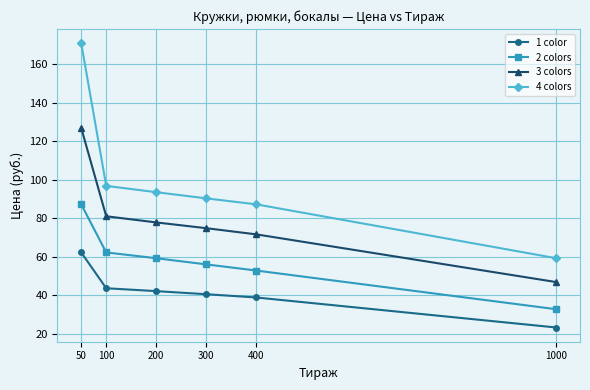

Reading right to left, what are all the values shown in this chart?

1 color: 23.2	38.8	40.5	42.1	43.6	62.2
2 colors: 32.7	52.8	56.0	59.2	62.2	87.2
3 colors: 46.8	71.6	74.8	77.8	81.0	126.9
4 colors: 59.2	87.2	90.3	93.5	96.8	170.9